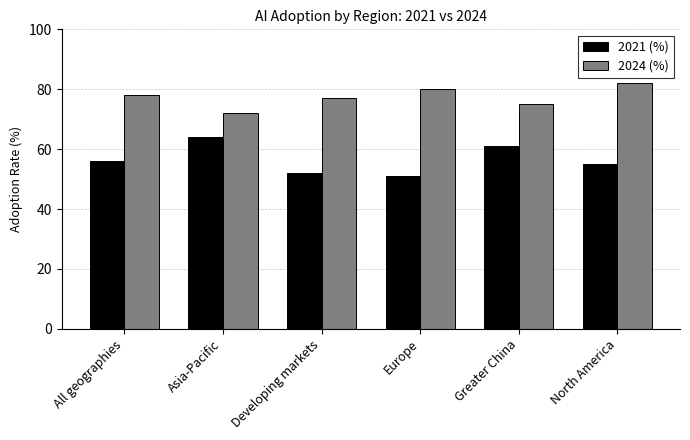

At North America, list the series in order from smallest to largest.

2021 (%), 2024 (%)